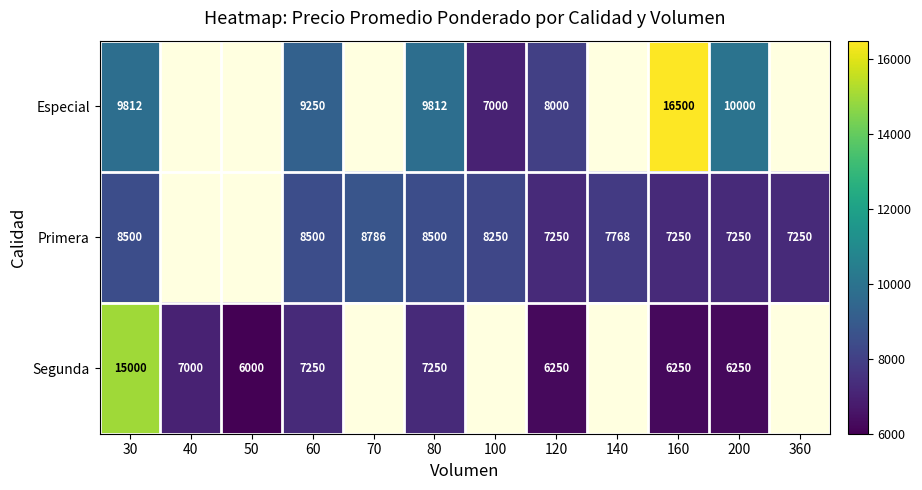

Is the value of Primera at 30 greater than the value of Segunda at 200?

Yes